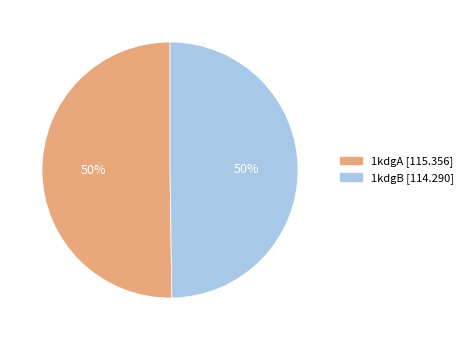

How many segments does this pie chart have?

2